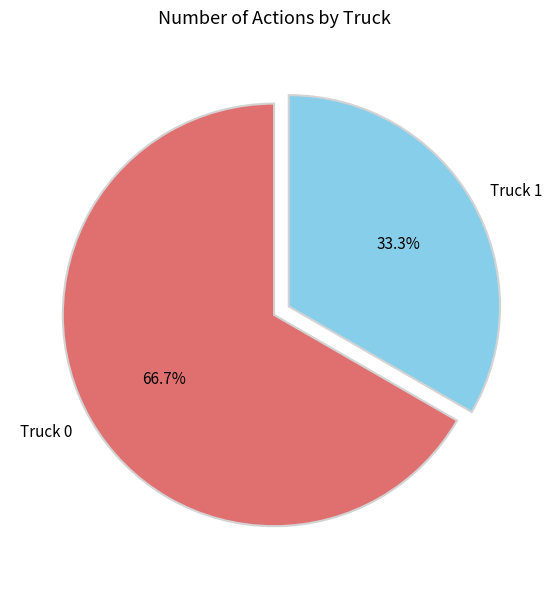

Rank the categories by value from highest to lowest.

Truck 0, Truck 1